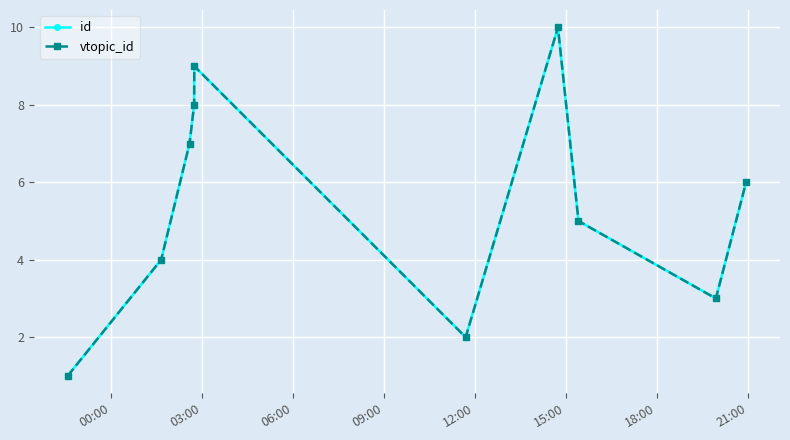

True or false: vtopic_id and id intersect in this chart.

False